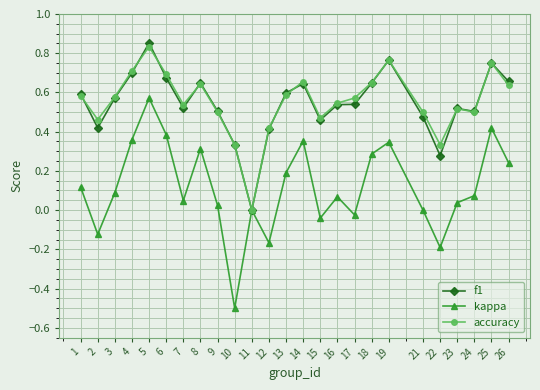

At 21, list the series in order from largest to smallest.

accuracy, f1, kappa